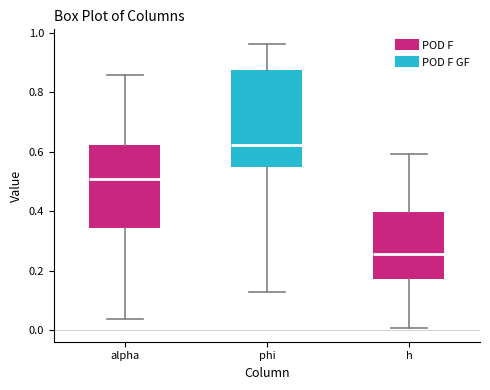

Which box has the highest median line?

phi